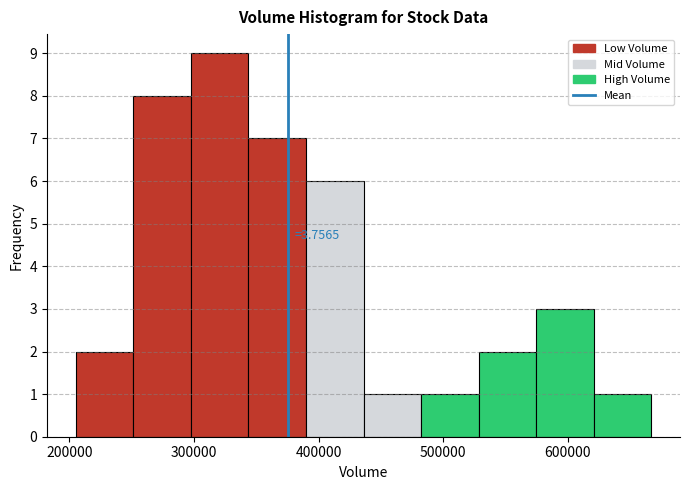

Which range on the x-axis has the tallest bar?

300000 to 340000